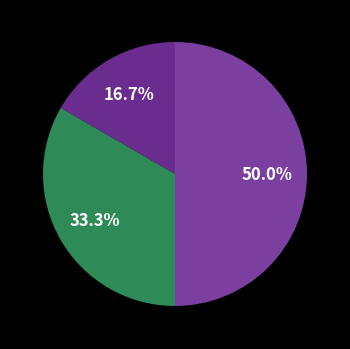

Is it true that شكوى is 18% of the pie?

False